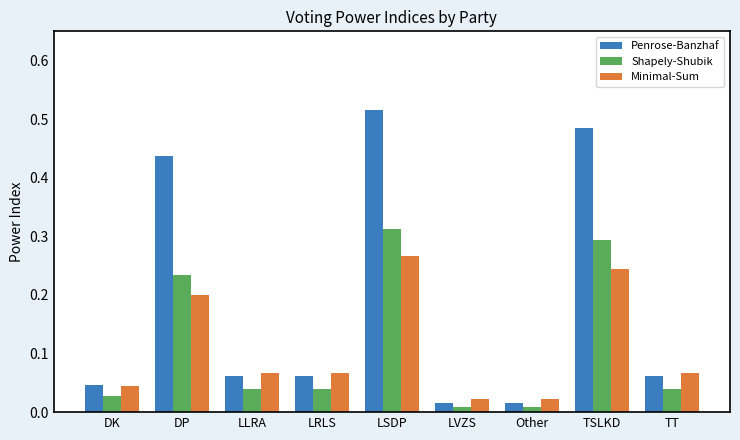

Rank the series by their maximum value, from highest to lowest.

Penrose-Banzhaf, Shapely-Shubik, Minimal-Sum